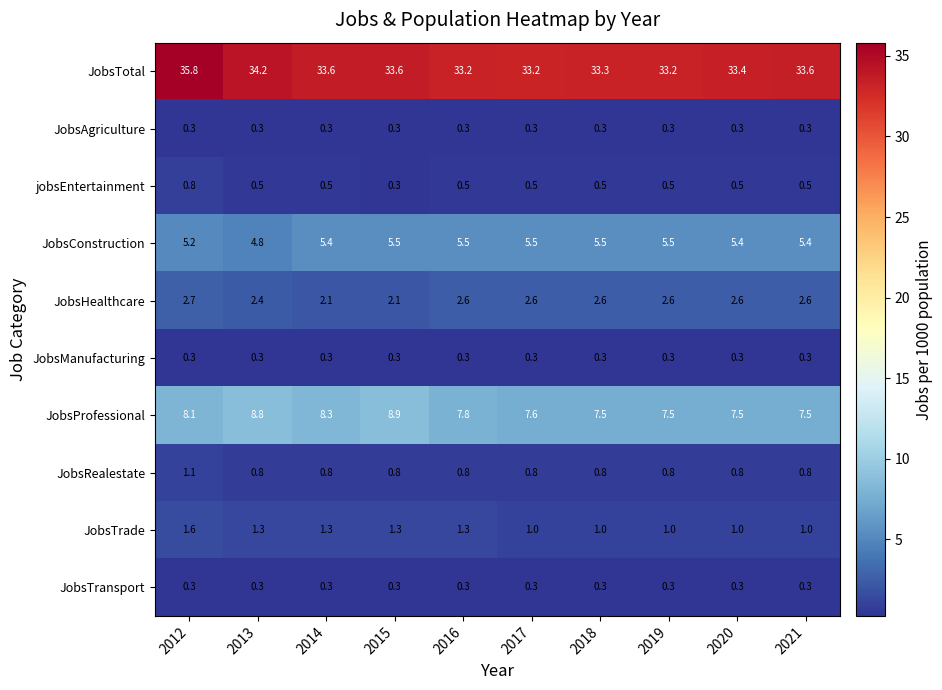

Which label corresponds to the largest value in the chart?

2012